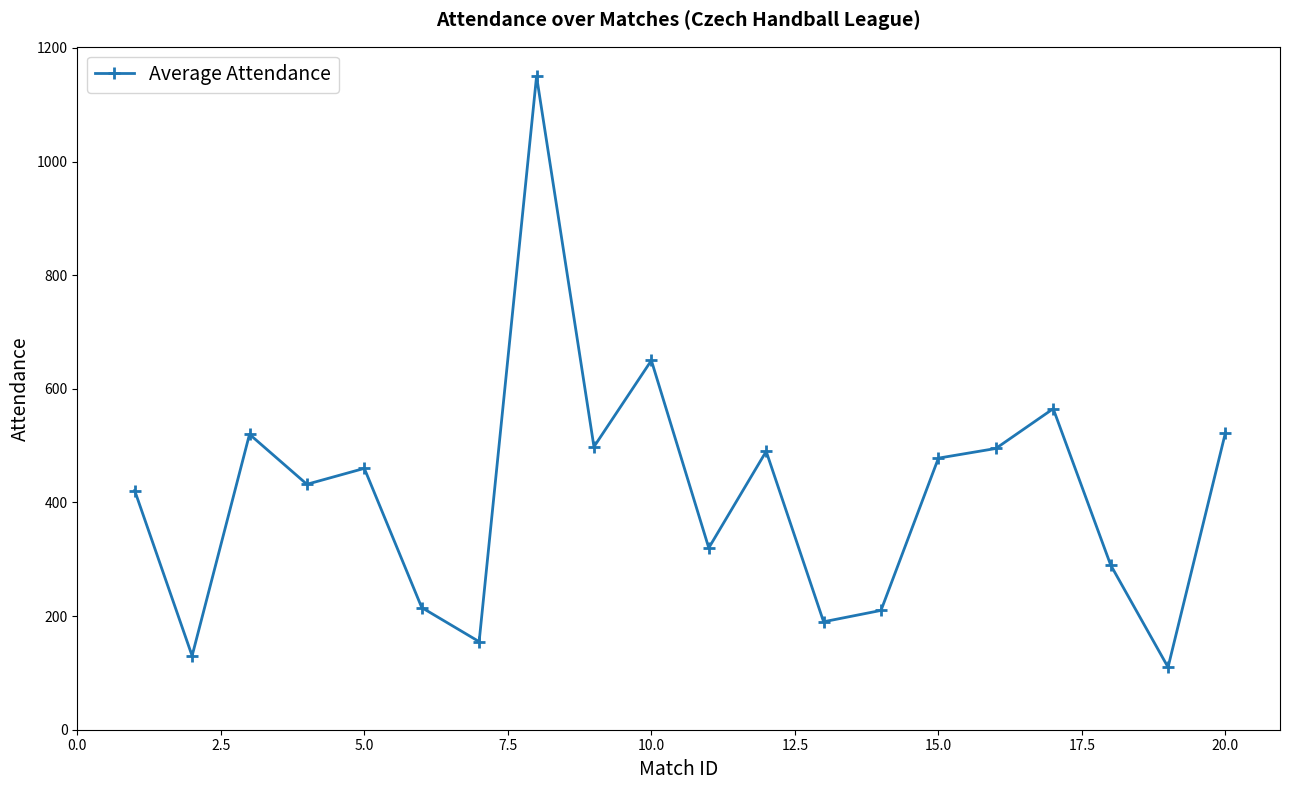

Does the chart display data point markers on the line(s)?

Yes